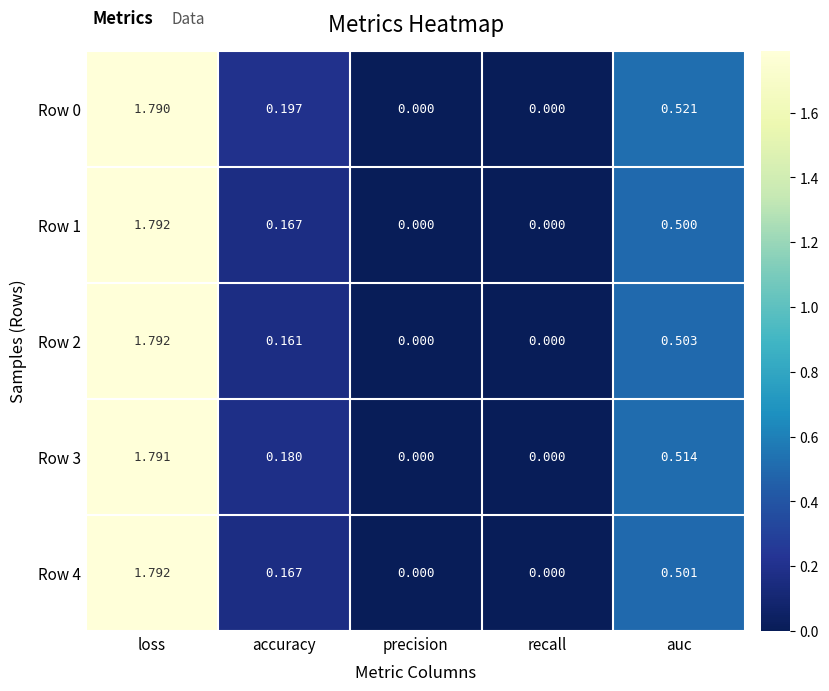

At which category is the sum across all series the highest?

loss